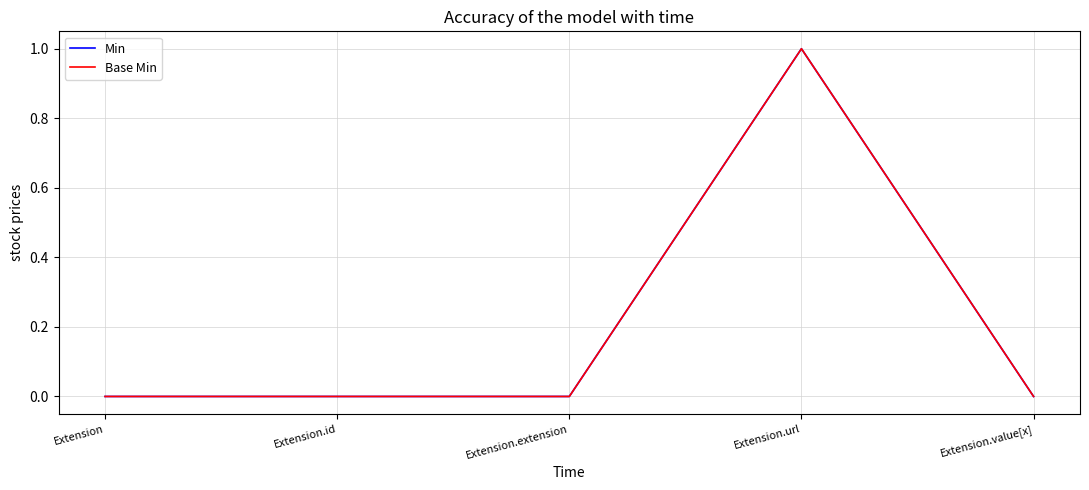

True or false: Min and Base Min intersect in this chart.

False